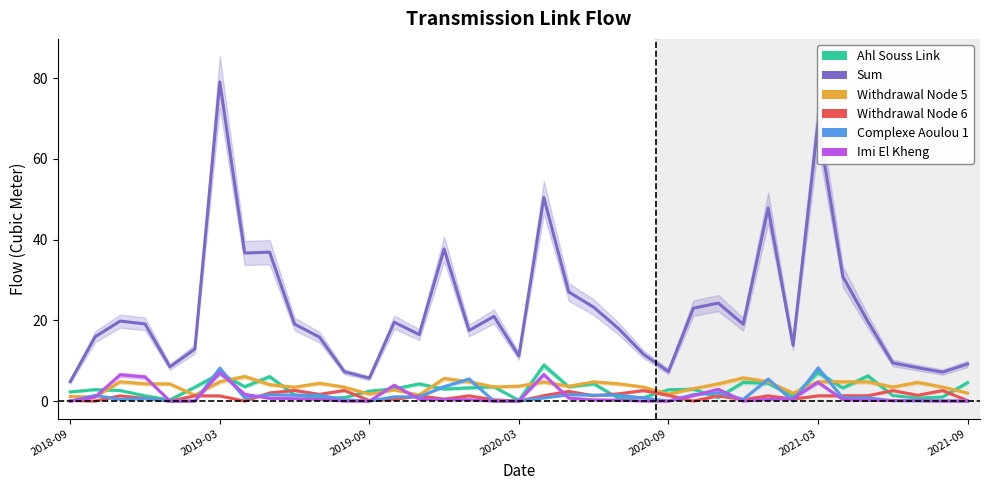

List the series in order of their peak value, highest first.

col_16 (Sum), col_2 (Ahl Souss Link), col_4 (Complexe Aoulou 1), col_6 (Imi El Kheng), col_12 (Withdrawal Node 5), col_13 (Withdrawal Node 6)